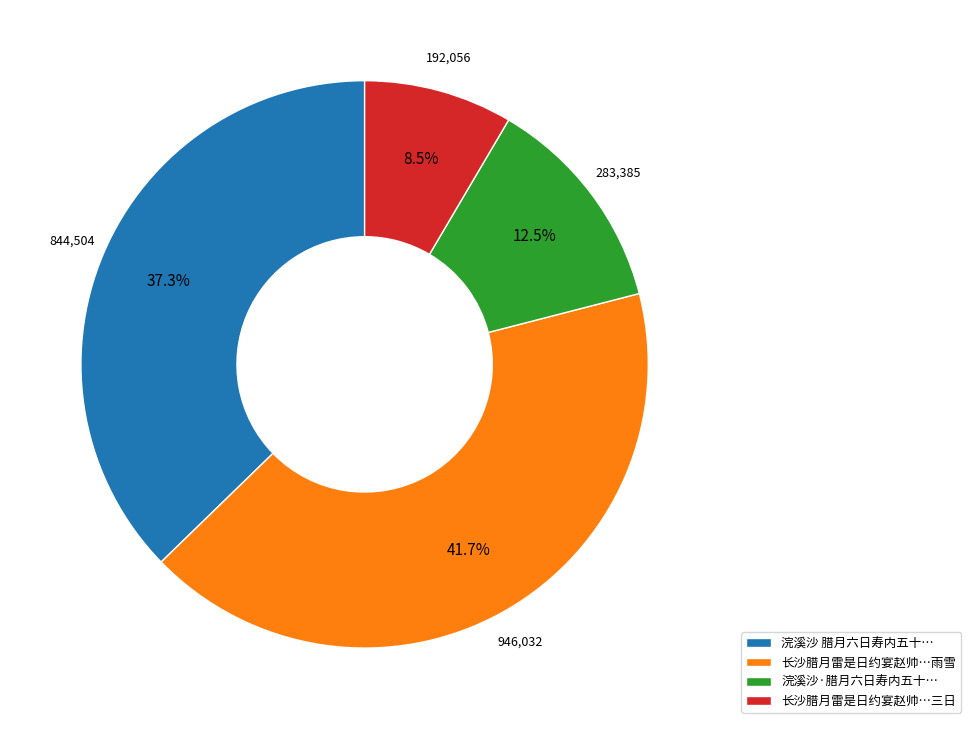

Rank the categories by value from highest to lowest.

长沙腊月雷是日约宴赵帅…雨雪, 浣溪沙 腊月六日寿内五十…, 浣溪沙·腊月六日寿内五十…, 长沙腊月雷是日约宴赵帅…三日